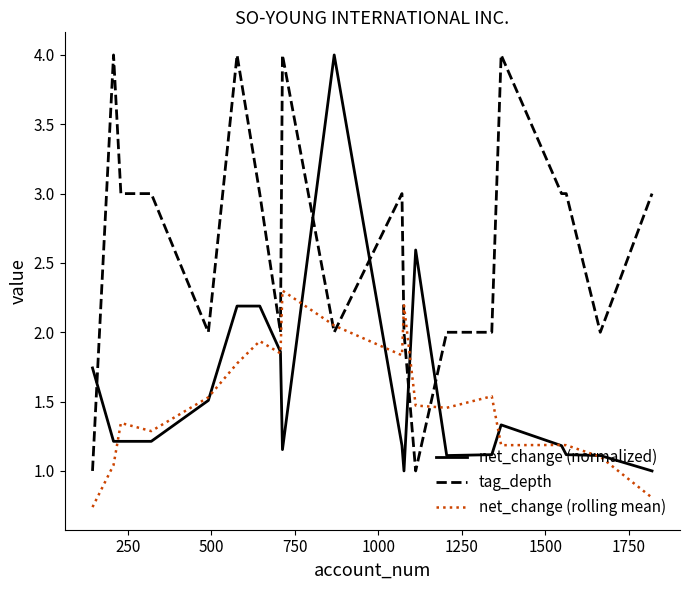

What are all the series names shown in the legend?

net_change (normalized), tag_depth, net_change (rolling mean)